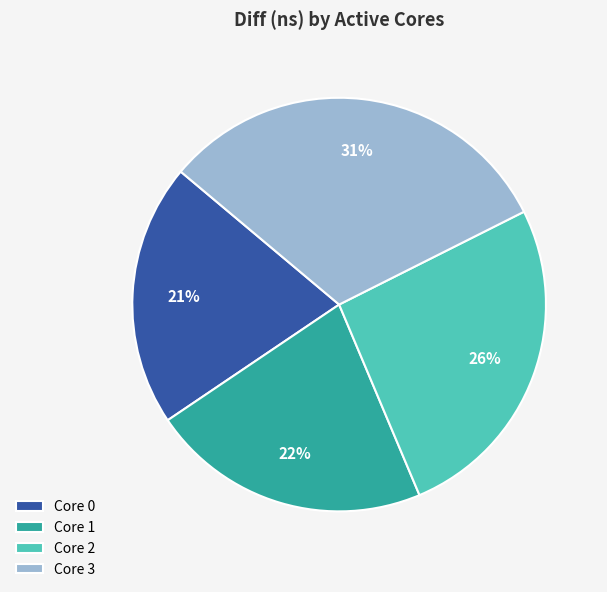

Rank the categories by value from highest to lowest.

Core 3, Core 2, Core 1, Core 0